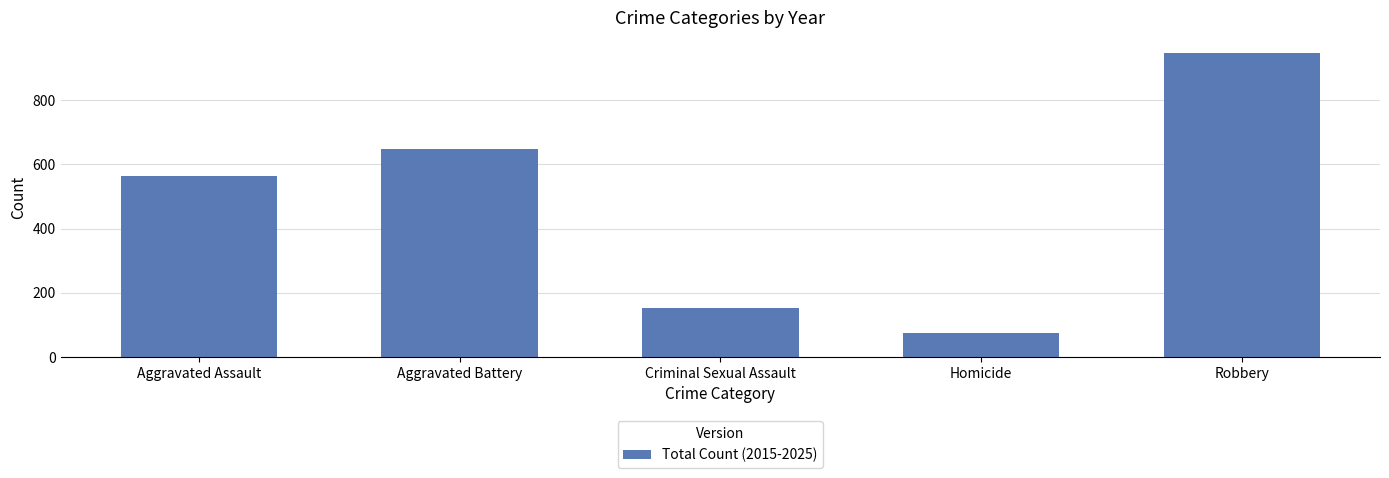

List the labels in order of value, smallest first.

Homicide, Criminal Sexual Assault, Aggravated Assault, Aggravated Battery, Robbery